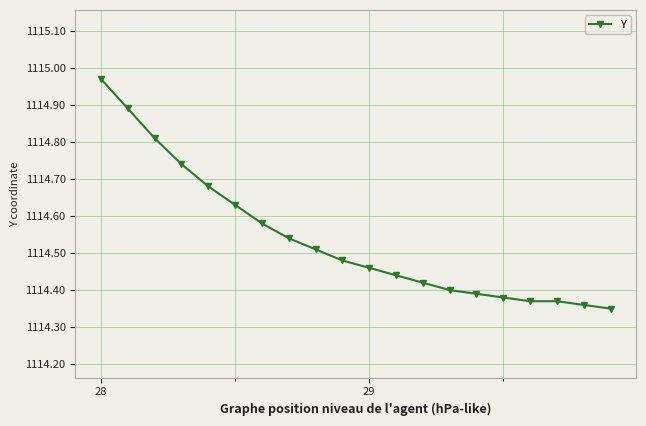

What is the sum of all values?

22290.8